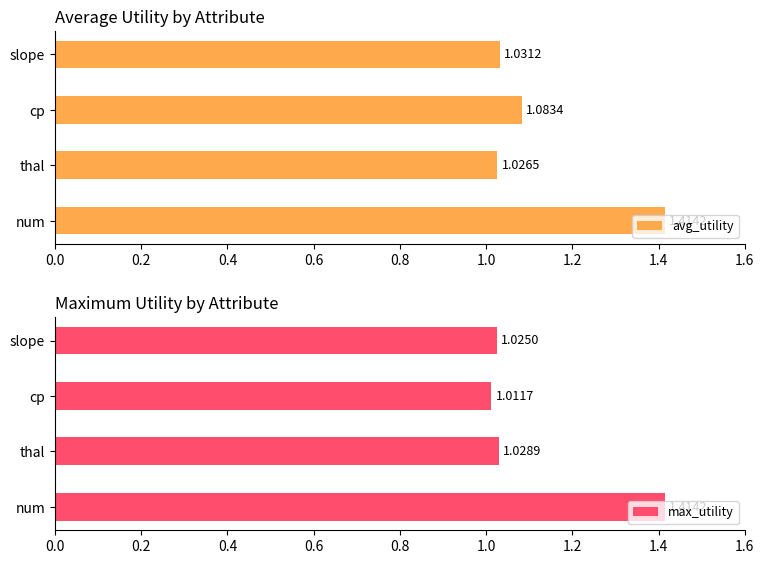

List the labels in order of max_utility value, smallest first.

cp, slope, thal, num